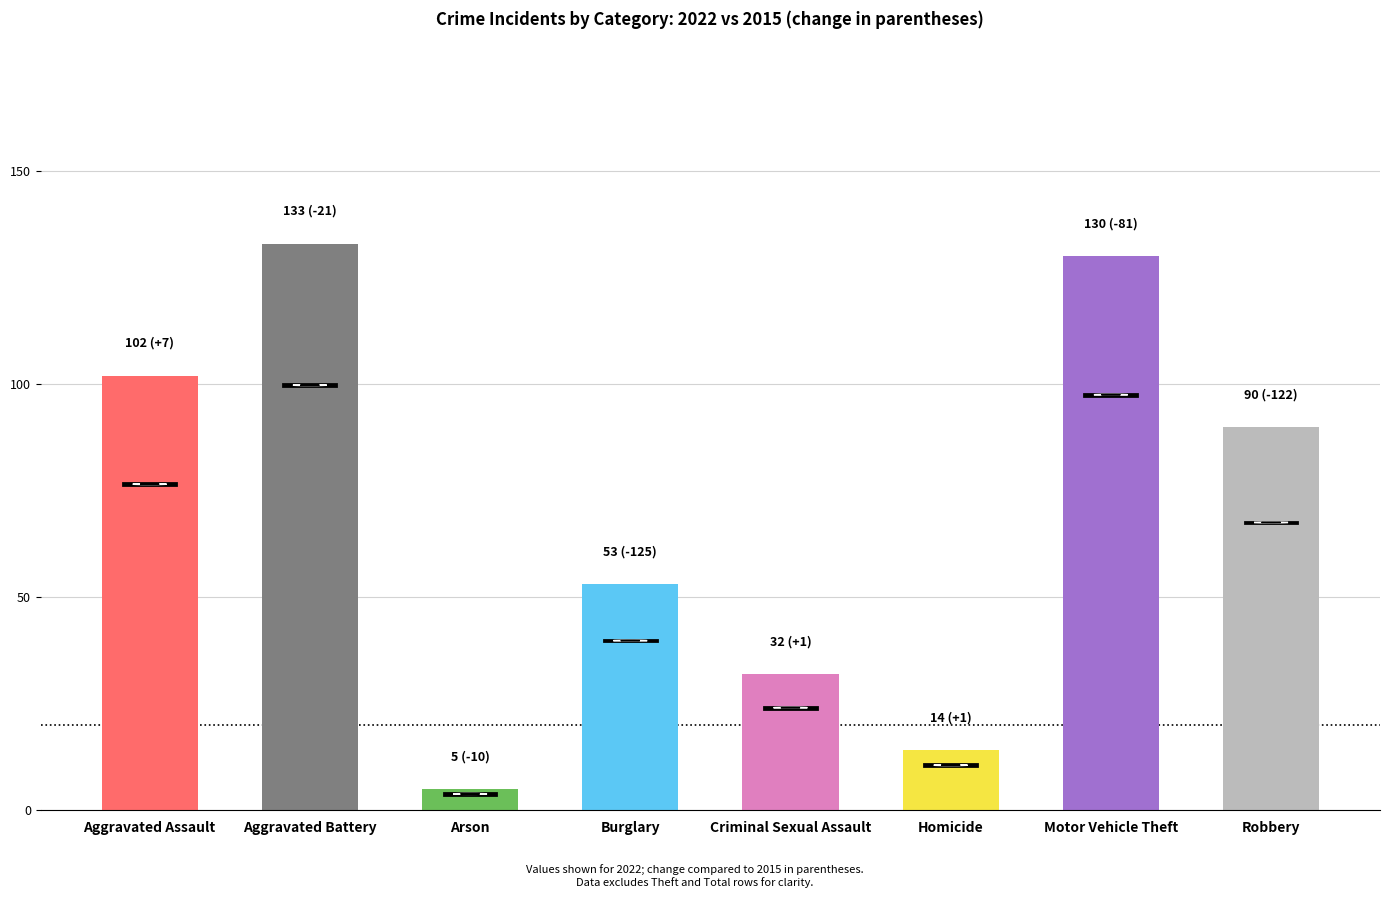

True or false: the data shows 197 at Motor Vehicle Theft.

False